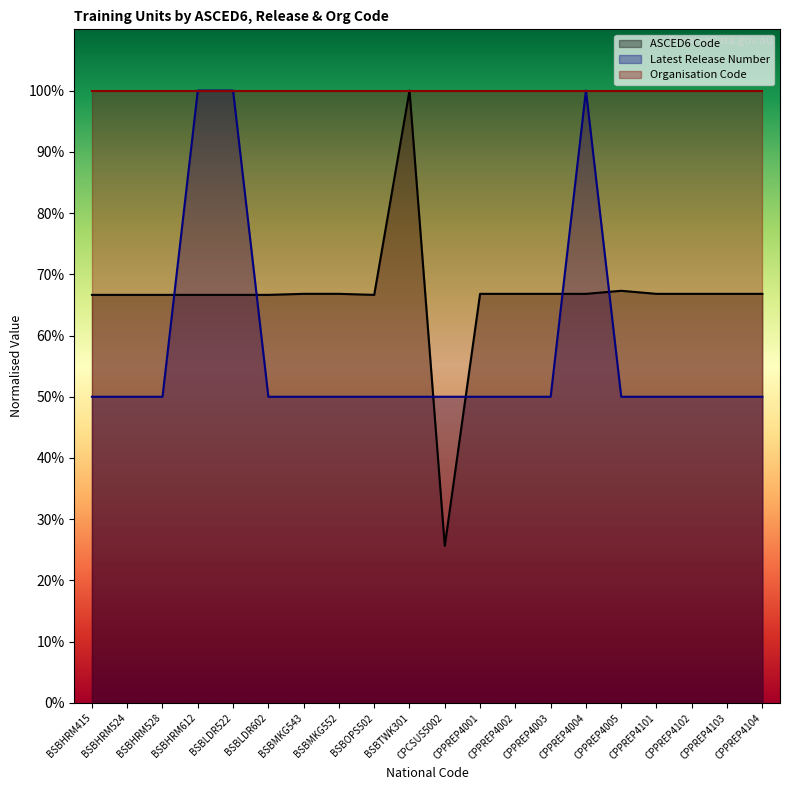

What is the difference between the second highest and minimum values in the Latest Release Number series?

50.0